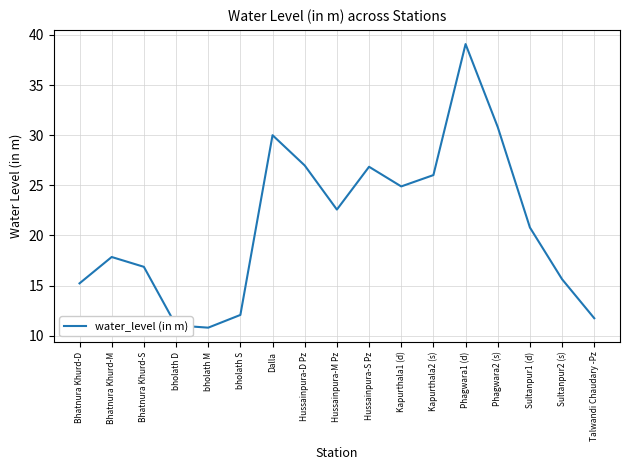

What is the sum of the values at Kapurthala2 (s) and bholath M?

36.8